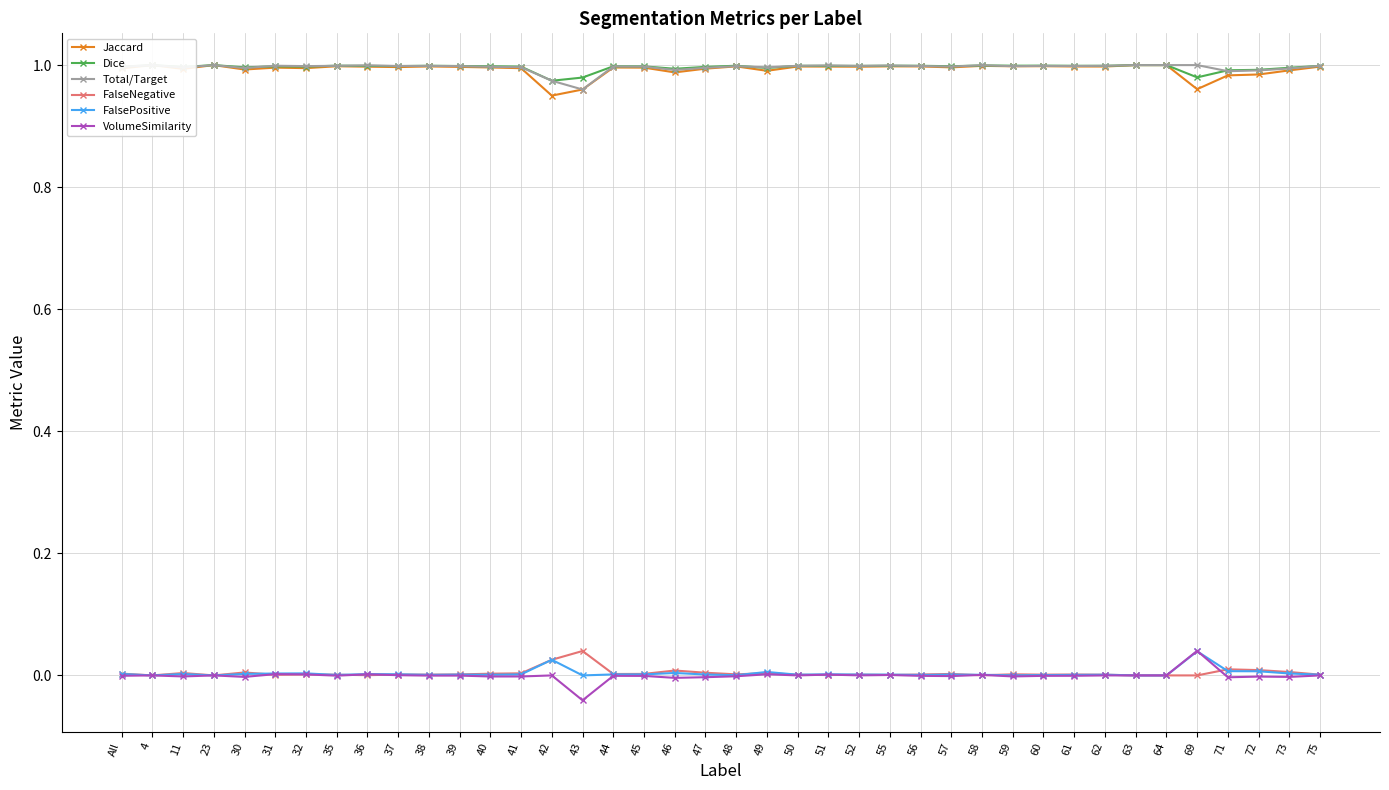

Where do VolumeSimilarity and FalsePositive first cross each other?

69 and 71